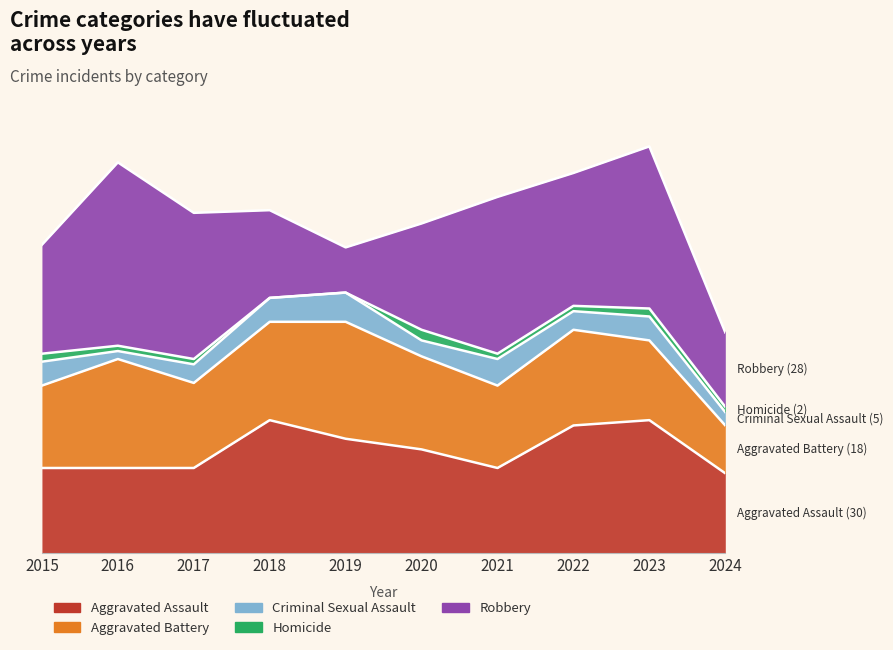

Does the chart have visible grid lines?

No